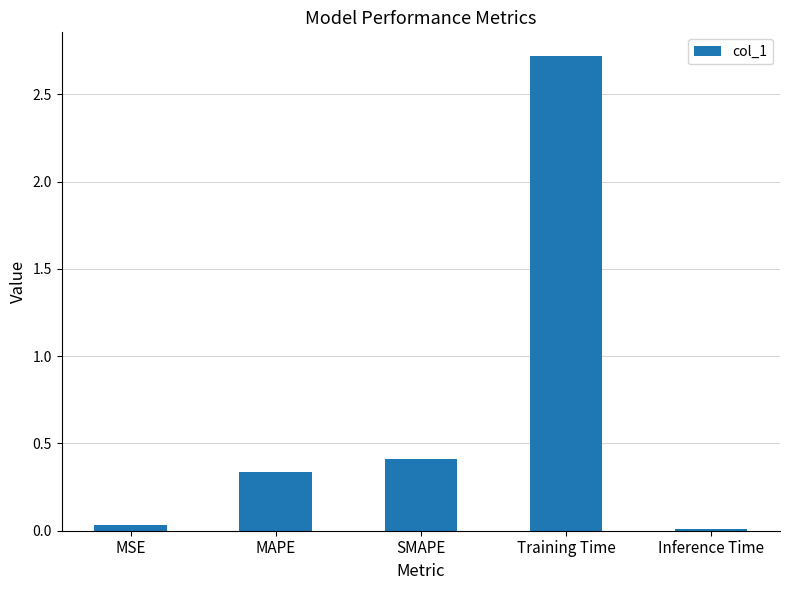

Which has a higher value, Training Time or SMAPE?

Training Time